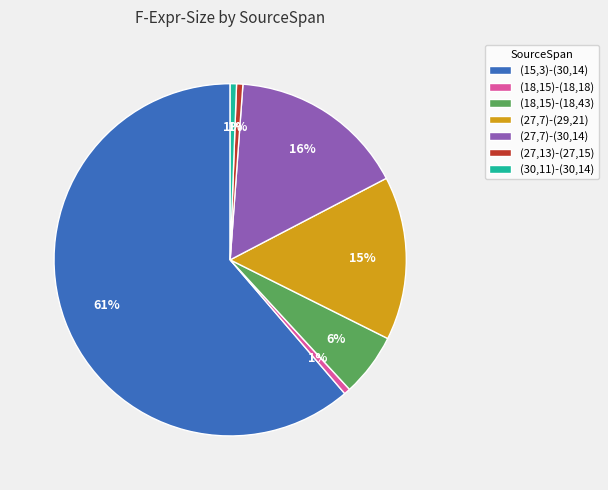

Does (15,3)-(30,14) represent more than half of the total?

Yes